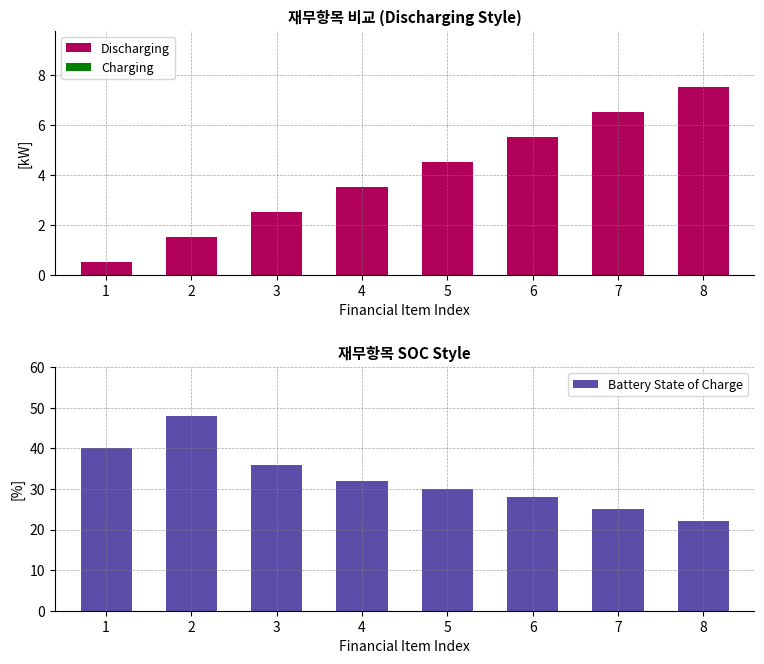

List the labels in order of Charging value, smallest first.

1, 2, 3, 4, 5, 6, 7, 8